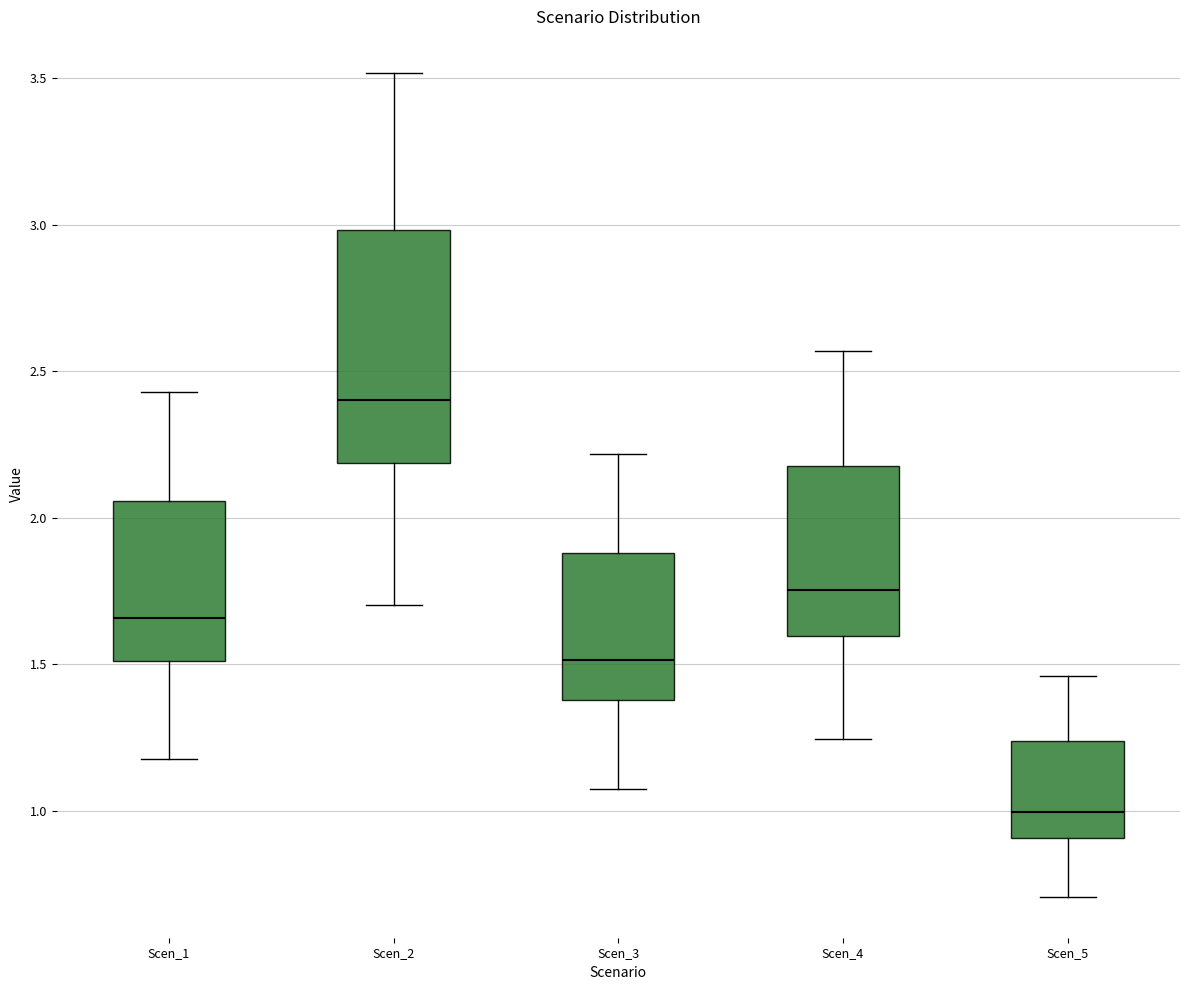

Where does the median line of the box for Scen_2 sit on the y-axis? The values are not printed on the chart, so give them approximately, as read against the axis.

2.40